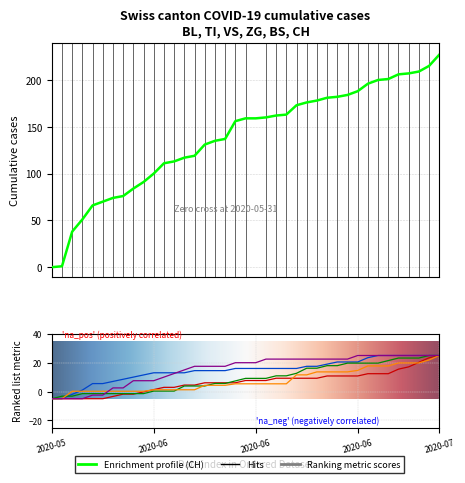

Which series changed the most between 2020-07 and 14?

CH